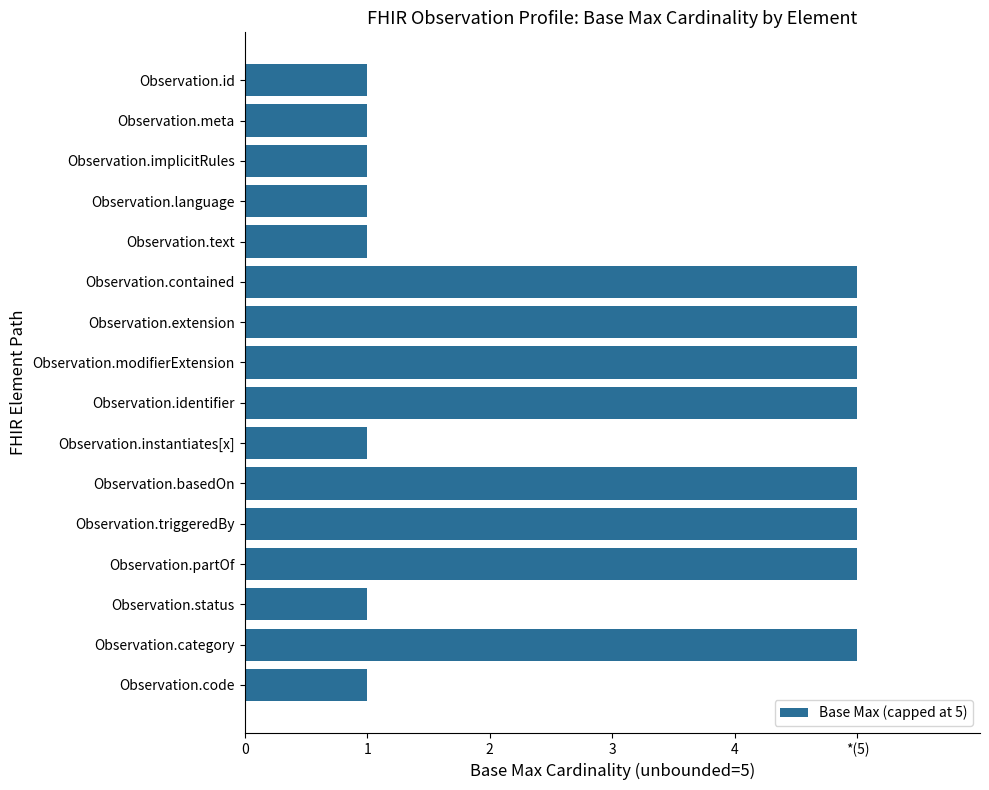

Does the chart contain any negative values?

No